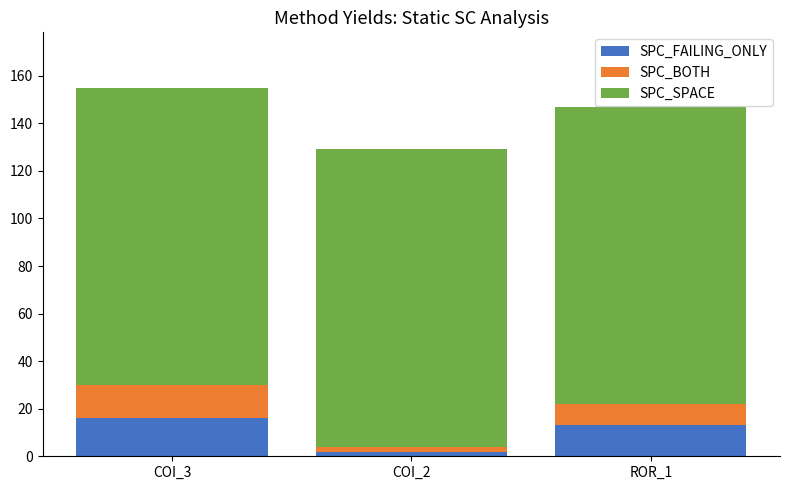

At which category is the sum across all series the highest?

COI_3